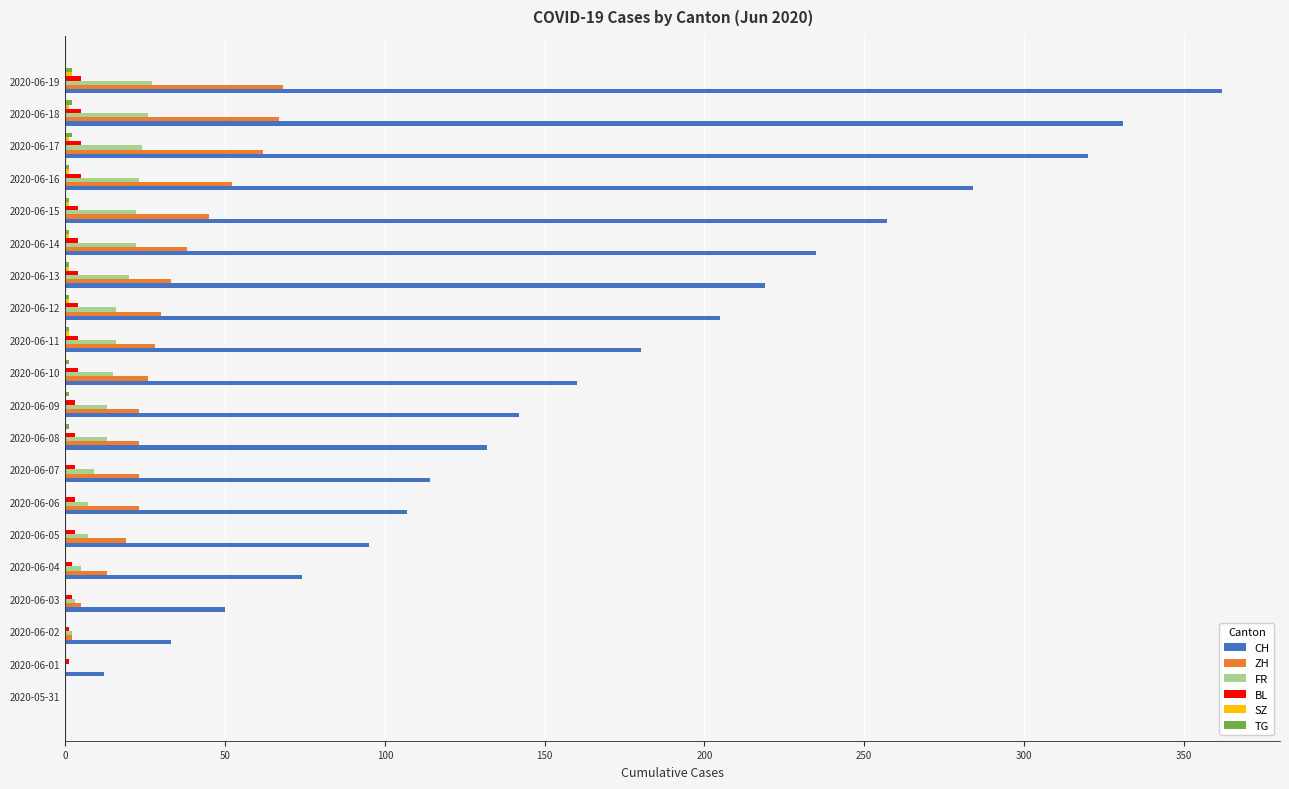

How many positive values does the CH series have?

19